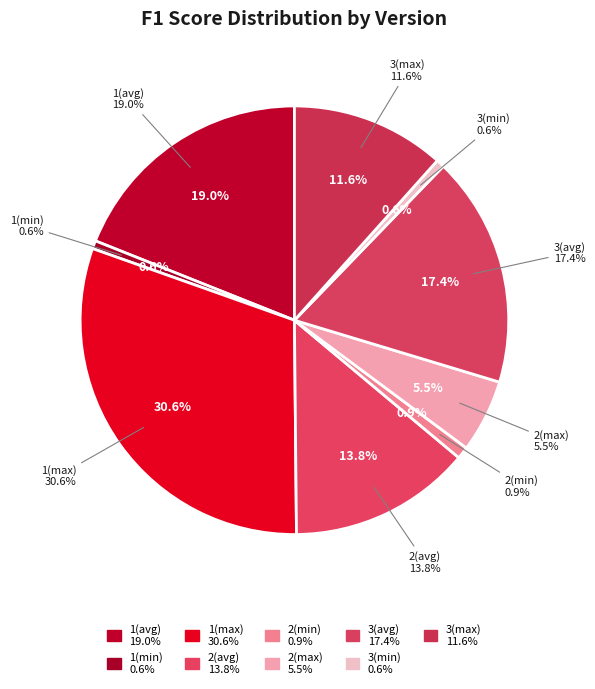

What percentage is NOT represented by 3(avg)?

82.6%